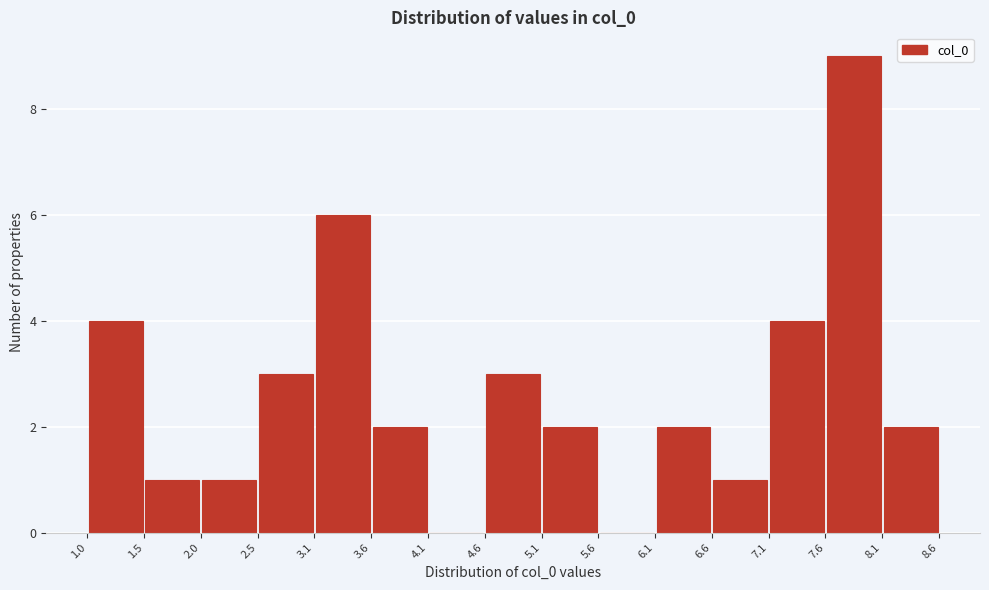

Reading left to right, transcribe this chart: for each bar, give the range it covers on the x-axis and its height. The values are not printed on the chart, so give them approximately, as read against the axis.

1.0 to 1.5: 4
1.5 to 2.0: 1
2.0 to 2.5: 1
2.5 to 3.1: 3
3.1 to 3.6: 6
3.6 to 4.1: 2
4.1 to 4.6: 0
4.6 to 5.1: 3
5.1 to 5.6: 2
5.6 to 6.1: 0
6.1 to 6.6: 2
6.6 to 7.1: 1
7.1 to 7.6: 4
7.6 to 8.1: 9
8.1 to 8.6: 2